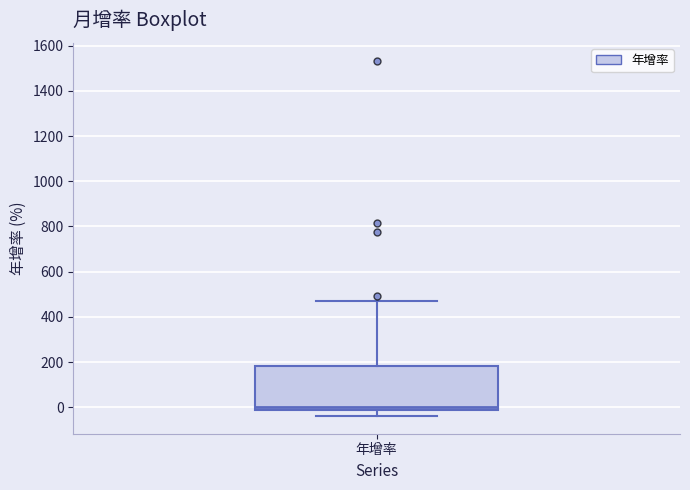

Read this box plot against the y-axis: the position of the median line, the range covered by the box, and the ends of both whiskers. The values are not printed on the chart, so give them approximately, as read against the axis.

median 0, box -20 to 180, whiskers -40 to 480